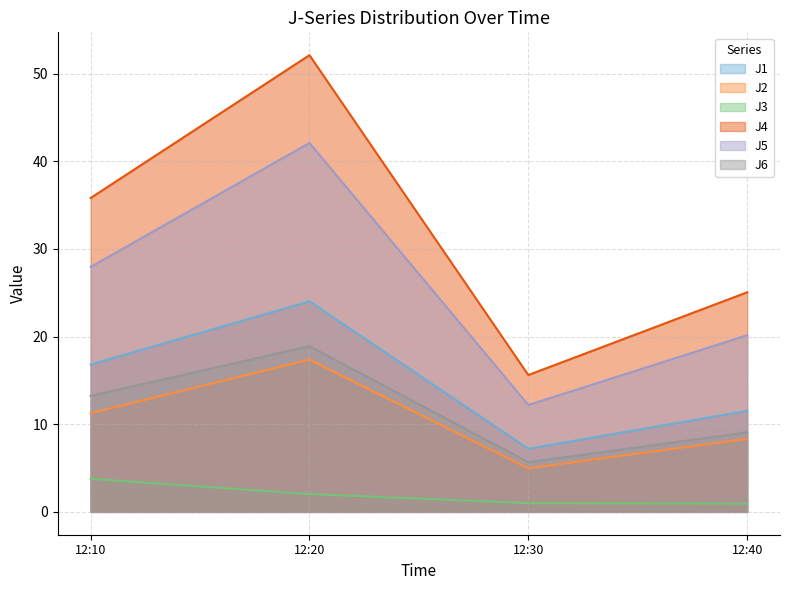

How many data points in J3 are above 2?

2